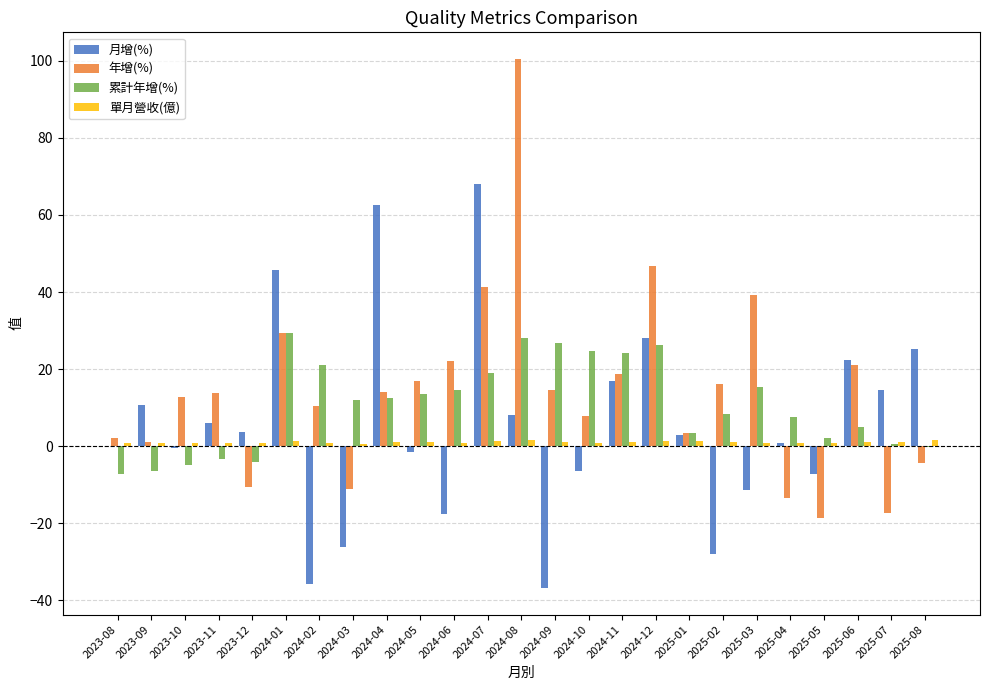

Which series changed the most between 2024-05 and 2024-08?

年增(%)